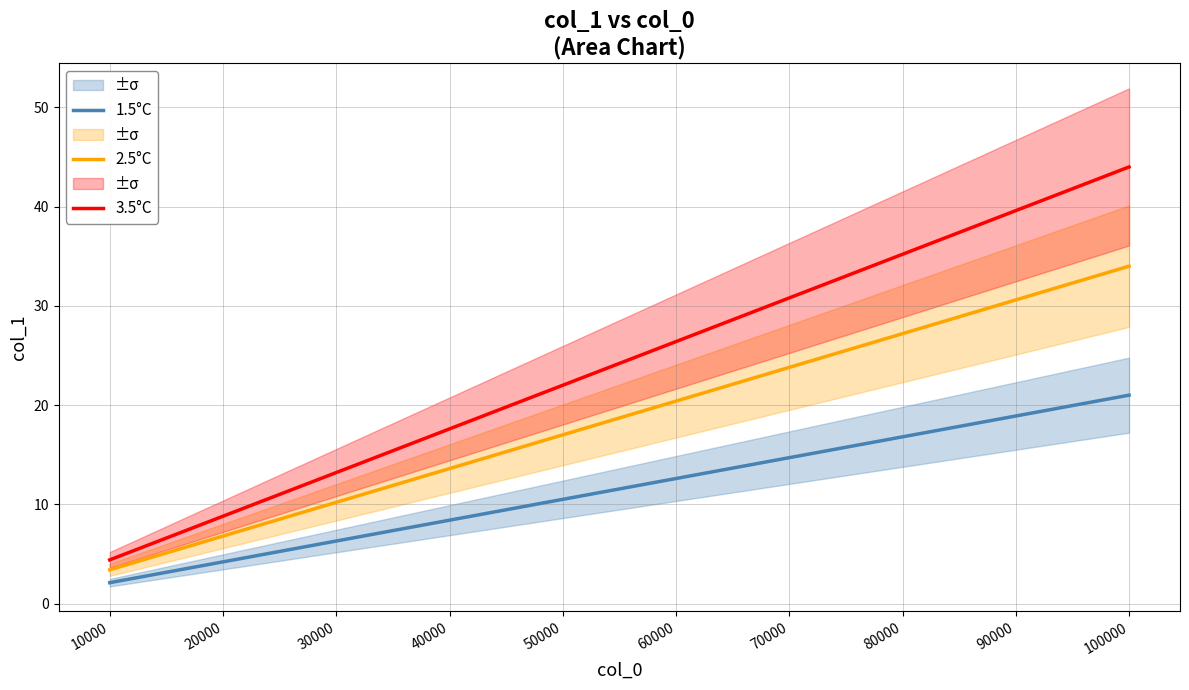

Reading right to left, extract all data points from this chart.

1.5°C: 21.0	18.9	16.8	14.7	12.6	10.5	8.4	6.3	4.2	2.1
2.5°C: 34.0	30.6	27.2	23.8	20.4	17.0	13.6	10.2	6.8	3.4
3.5°C: 44.0	39.6	35.2	30.8	26.4	22.0	17.6	13.2	8.8	4.4